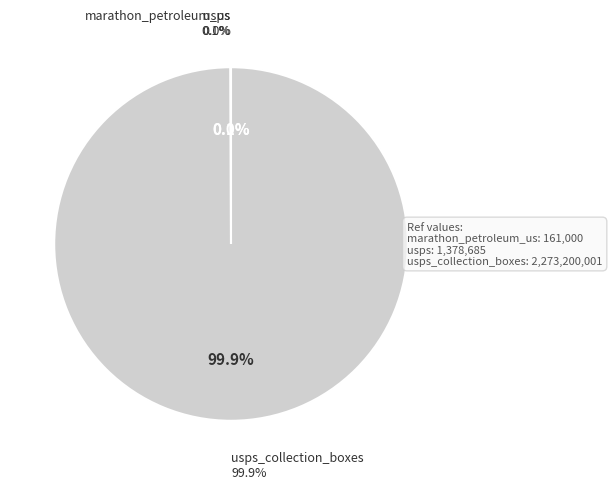

Is it true that usps_collection_boxes is 99% of the pie?

False